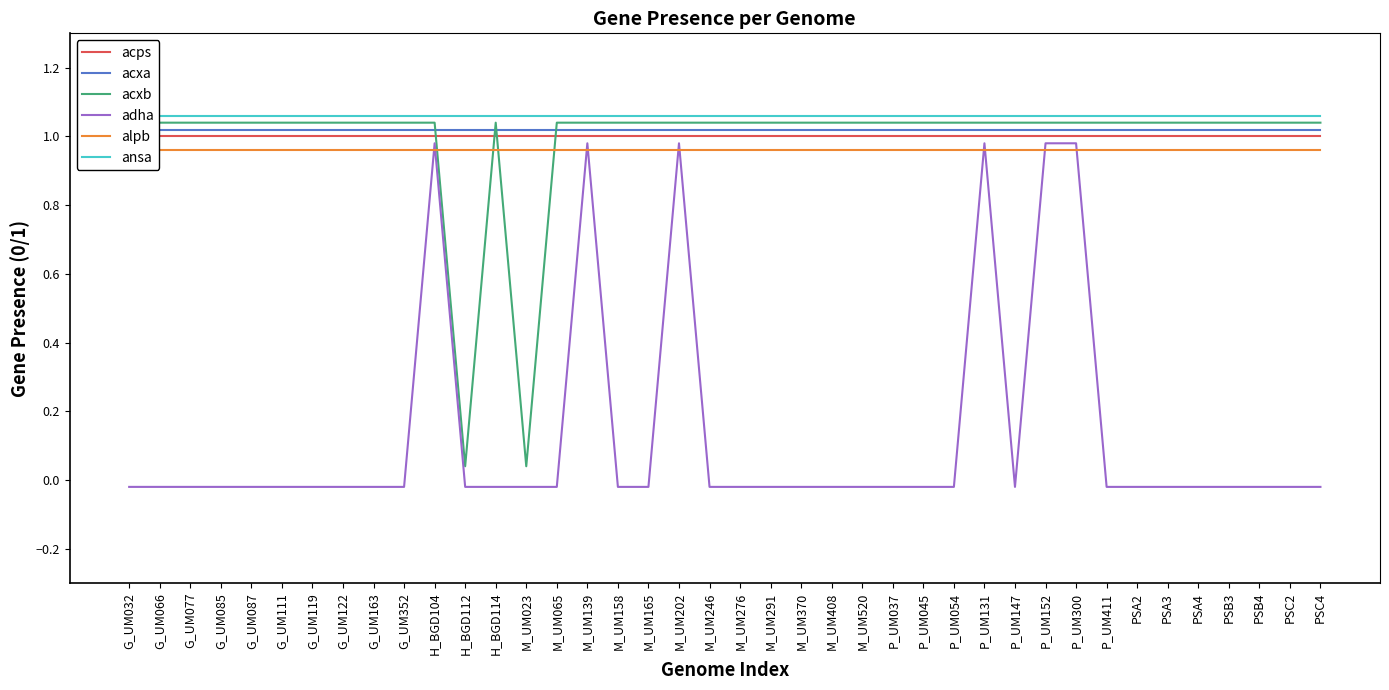

At which label does ansa reach its minimum?

G_UM032